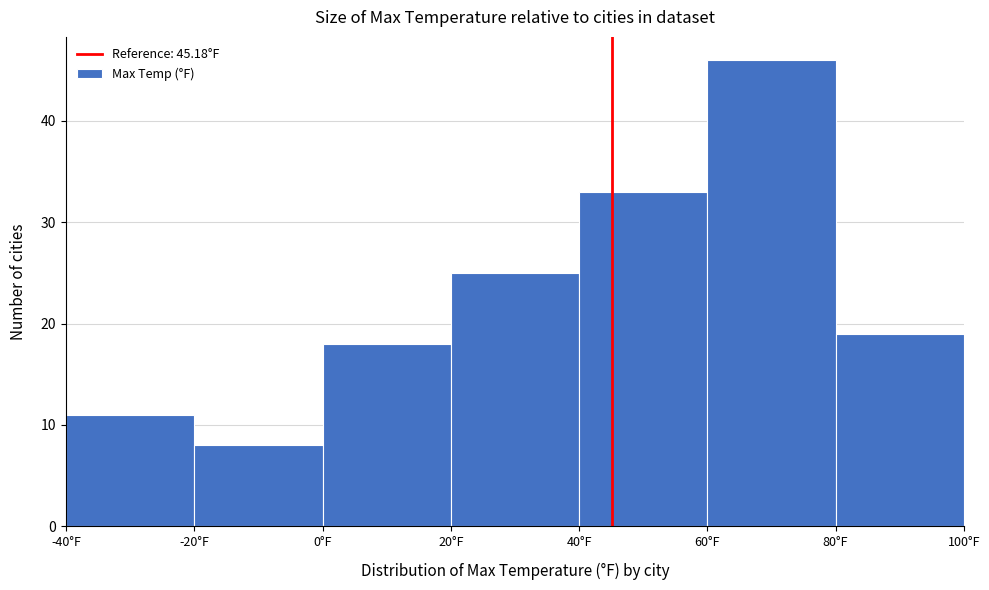

Reading left to right, transcribe this chart: for each bar, give the range it covers on the x-axis and its height. The values are not printed on the chart, so give them approximately, as read against the axis.

-40 to -20: 11
-20 to 0: 8
0 to 20: 18
20 to 40: 25
40 to 60: 33
60 to 80: 46
80 to 100: 19